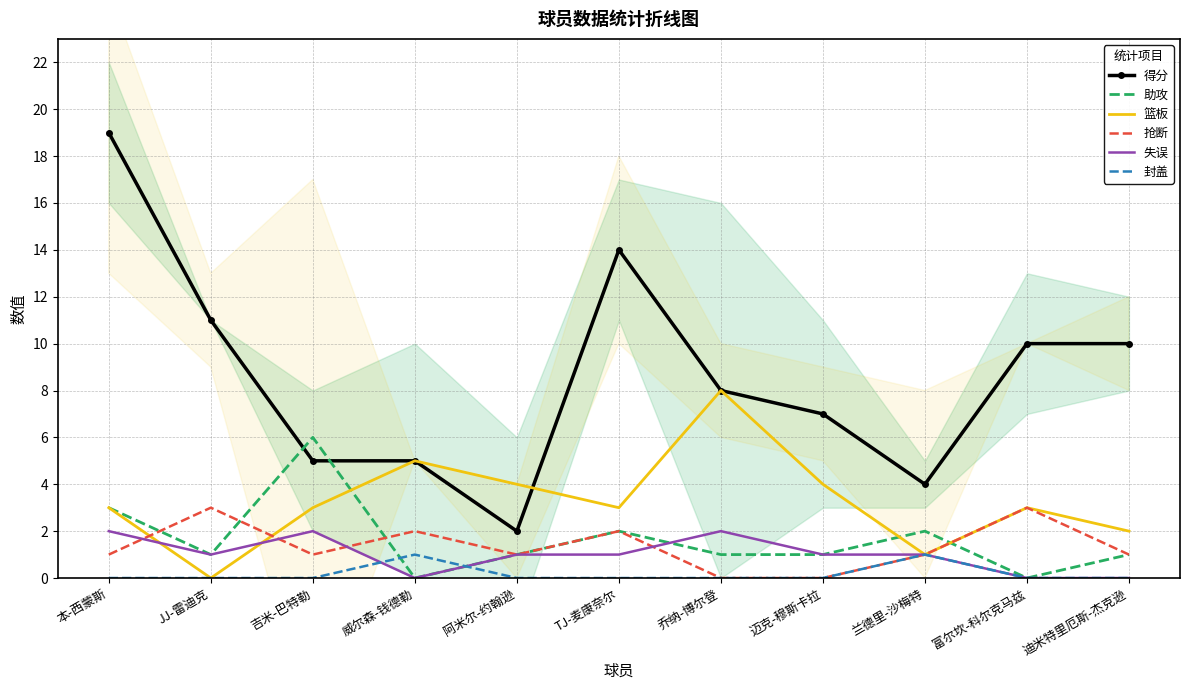

What is the average value of the 得分 series?

9